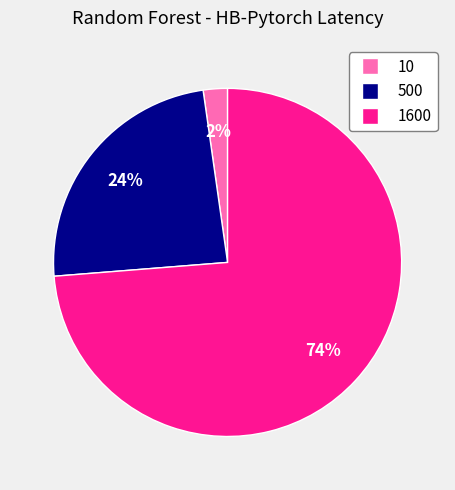

Which has a higher value, 10 or 500?

500